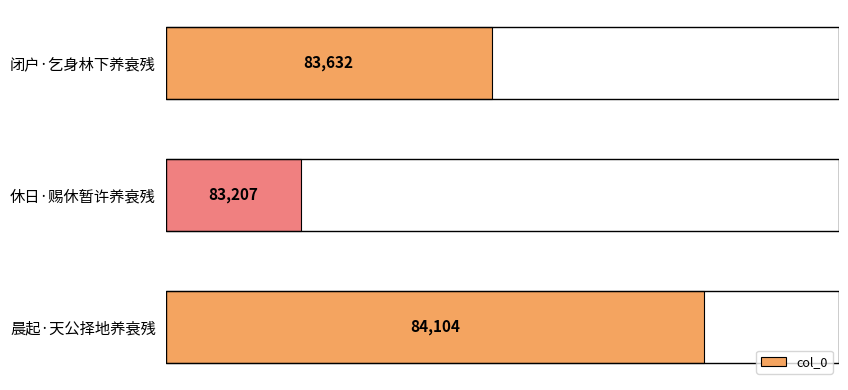

Reading top to bottom, extract all data points from this chart.

83632	83207	84104